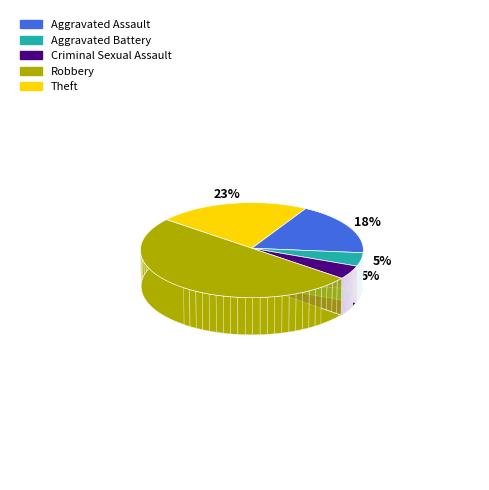

Approximately how many times larger is the value at Criminal Sexual Assault compared to Theft?

0.2